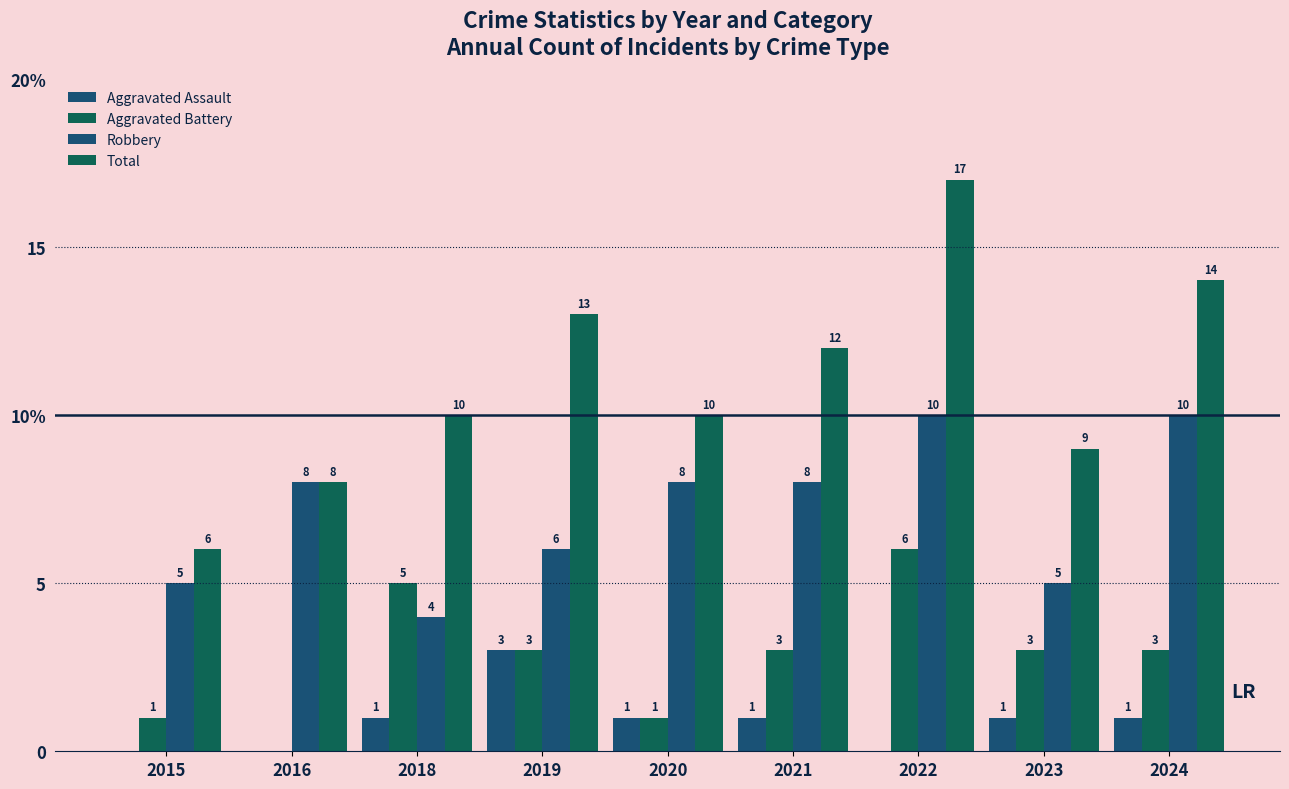

Is it true that Aggravated Assault equals 2 at 2020?

False